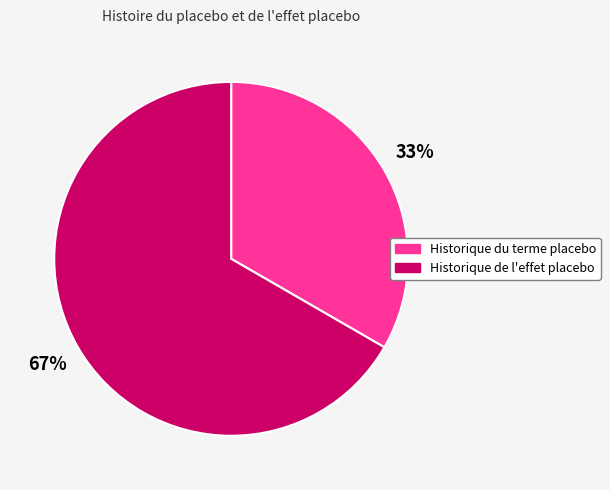

Does any single category account for the majority?

Yes